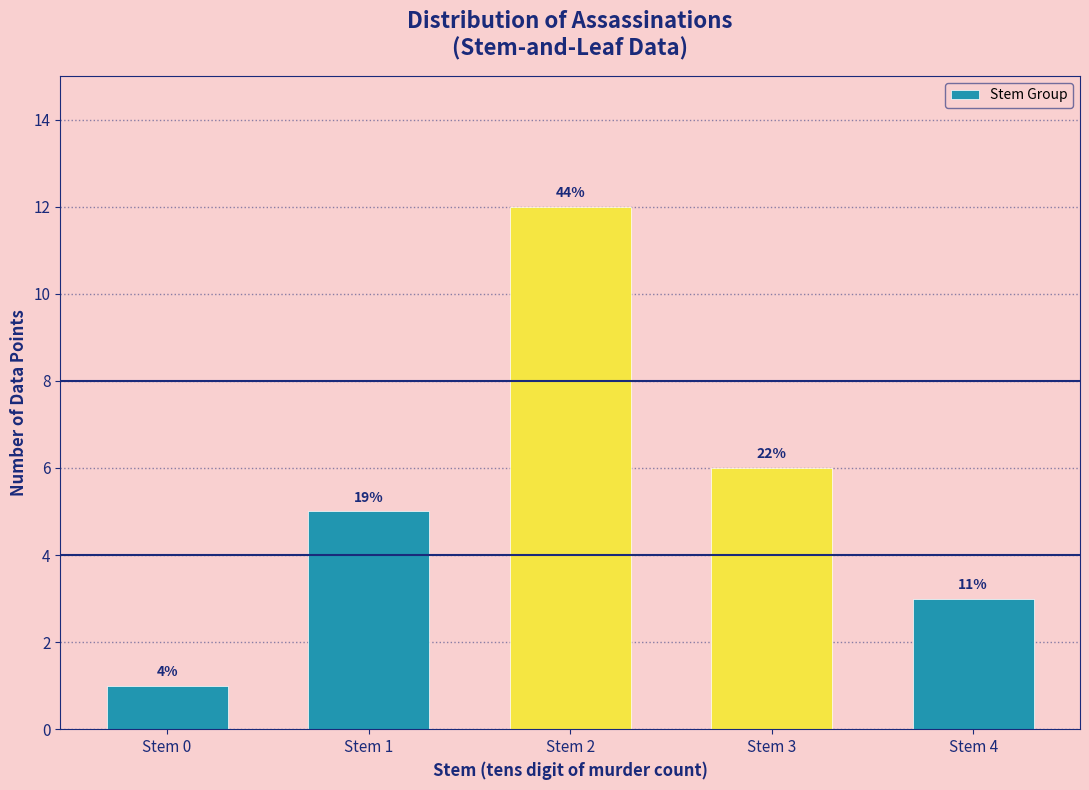

Read the value at Stem 1.

5